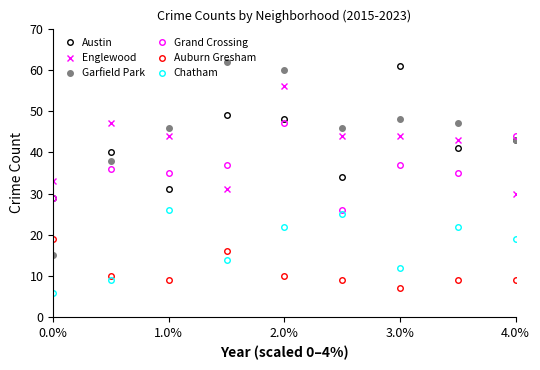

Is this an area chart (filled region under the line)?

No